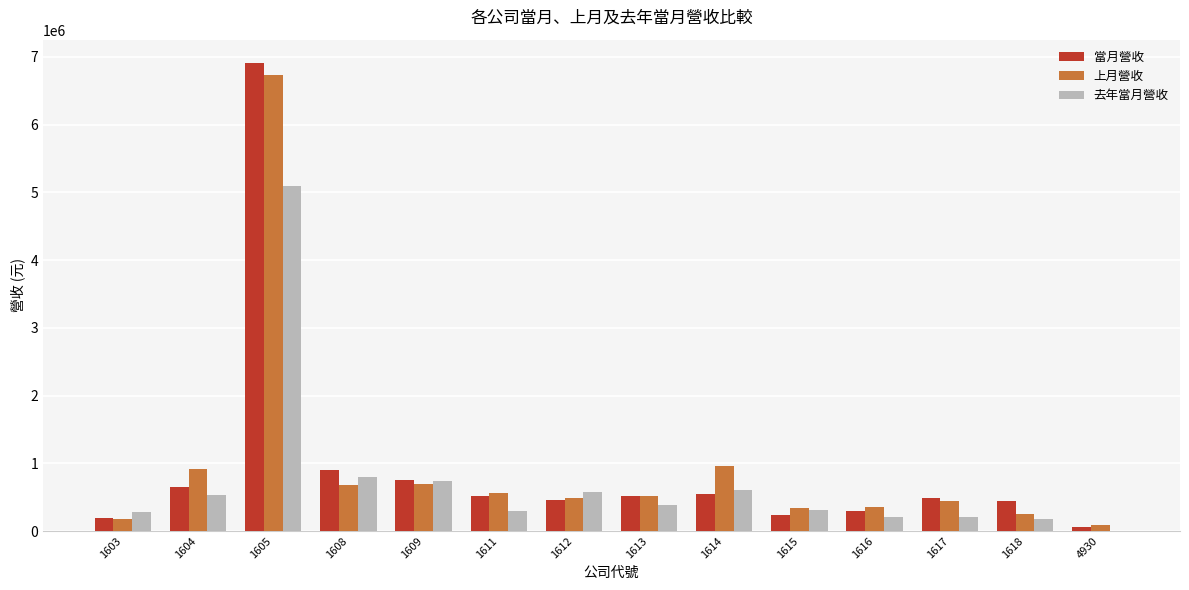

What is the maximum value for 當月營收?

6909858